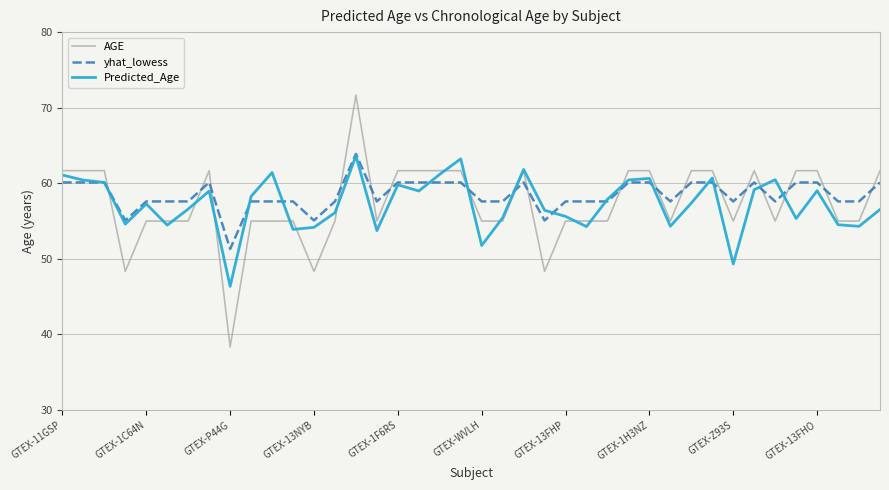

What is the difference between the maximum and minimum values in the yhat_lowess series?

12.6